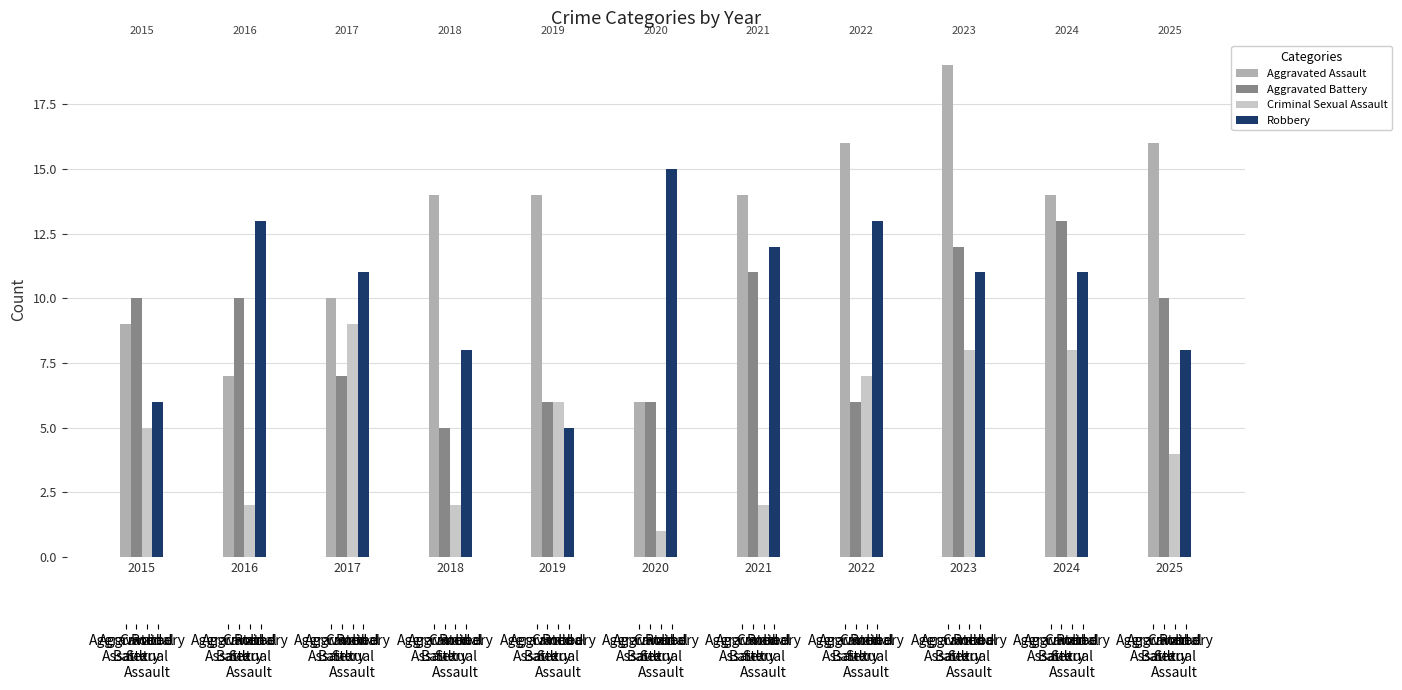

What is the difference between the maximum and minimum values in the Aggravated Assault series?

13